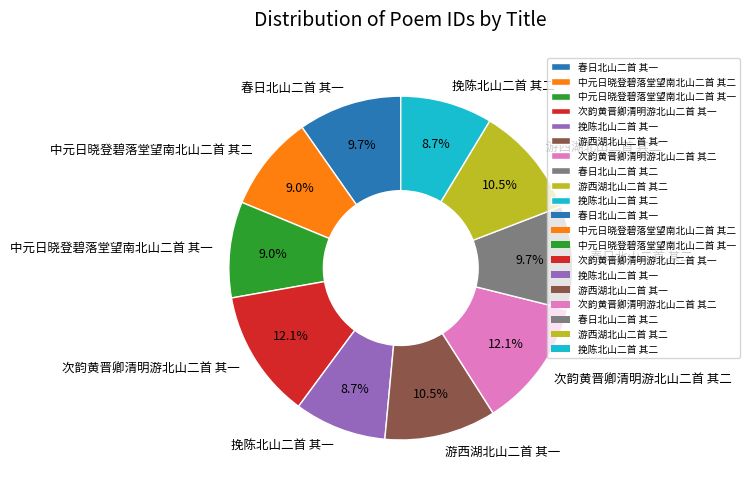

Count the number of slices in the pie.

10